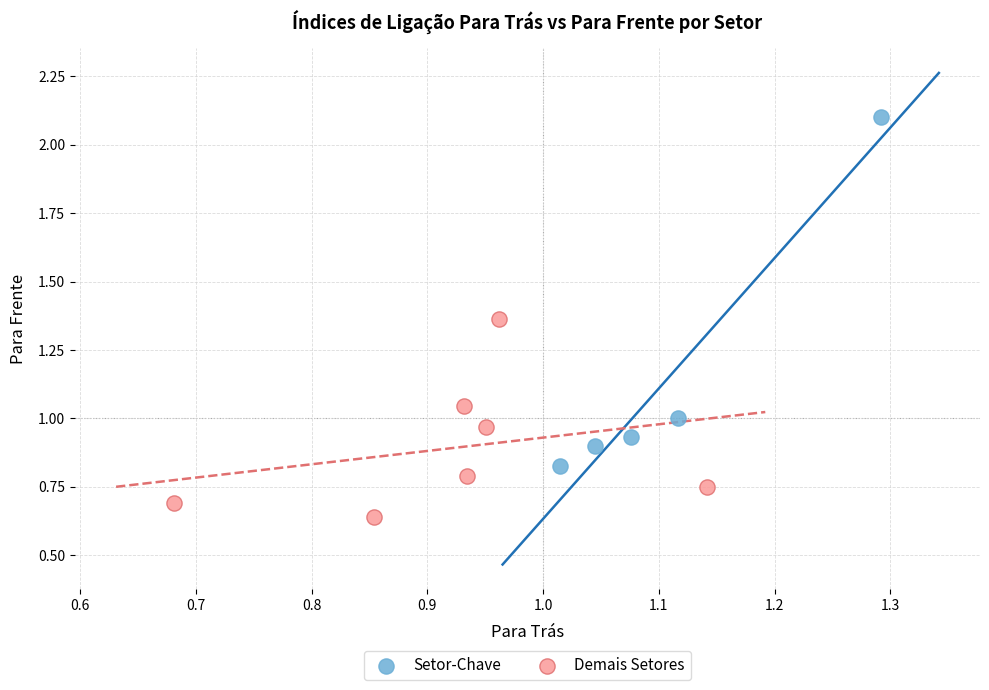

Which series contains the highest Y value?

Setor-Chave